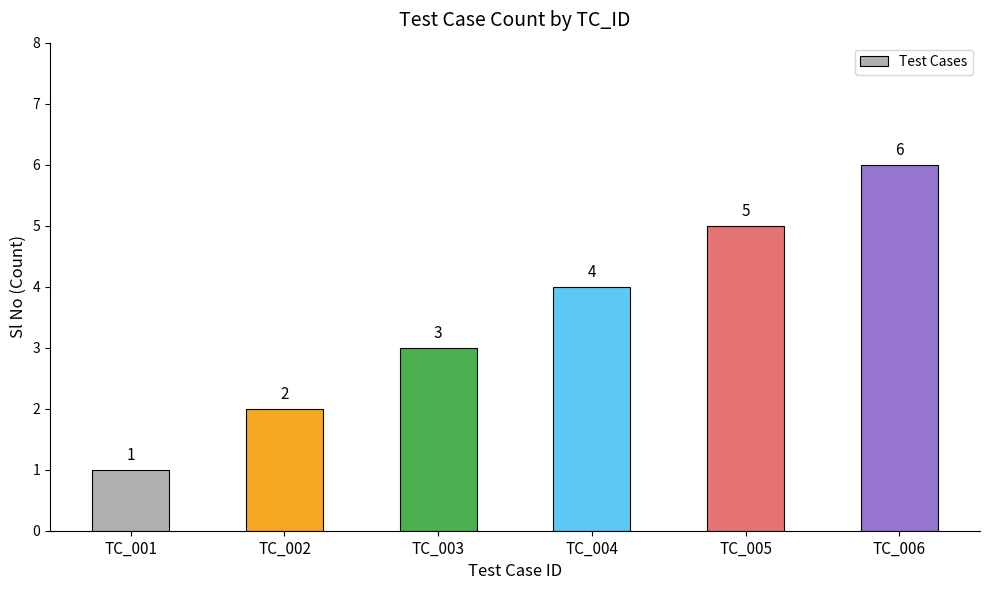

How many categories are shown in the chart?

6